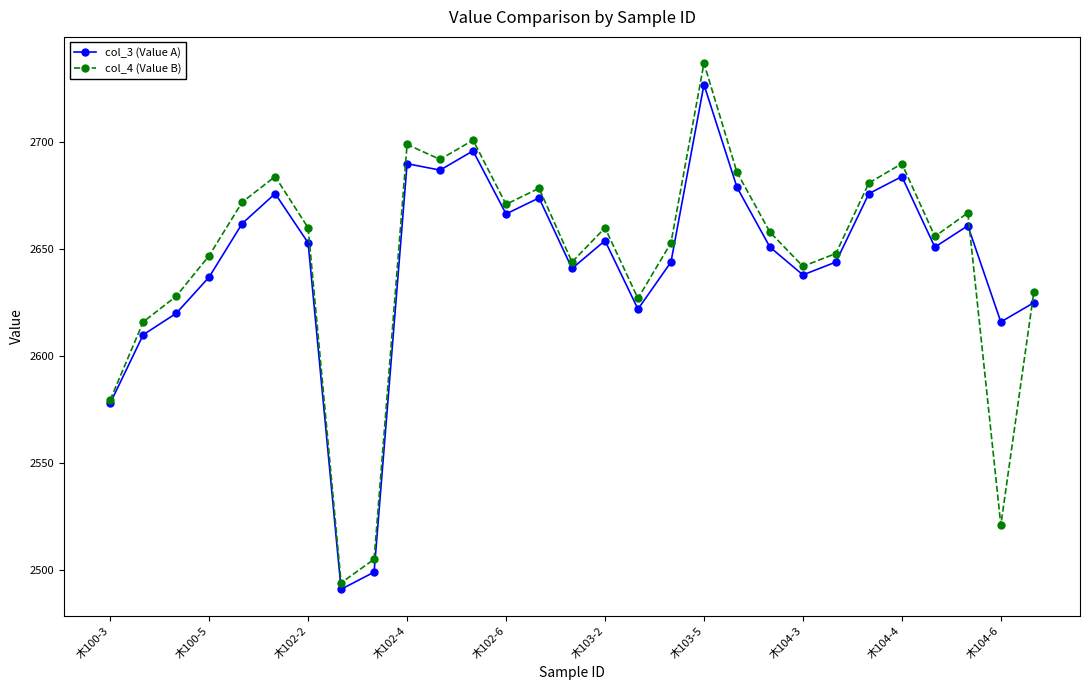

What is the greatest value displayed?

2737.0